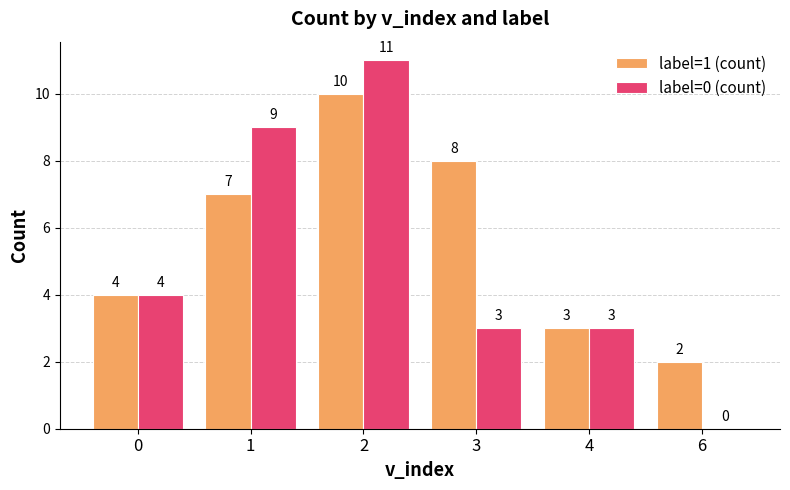

What is the average value of the label=1 (count) series?

6